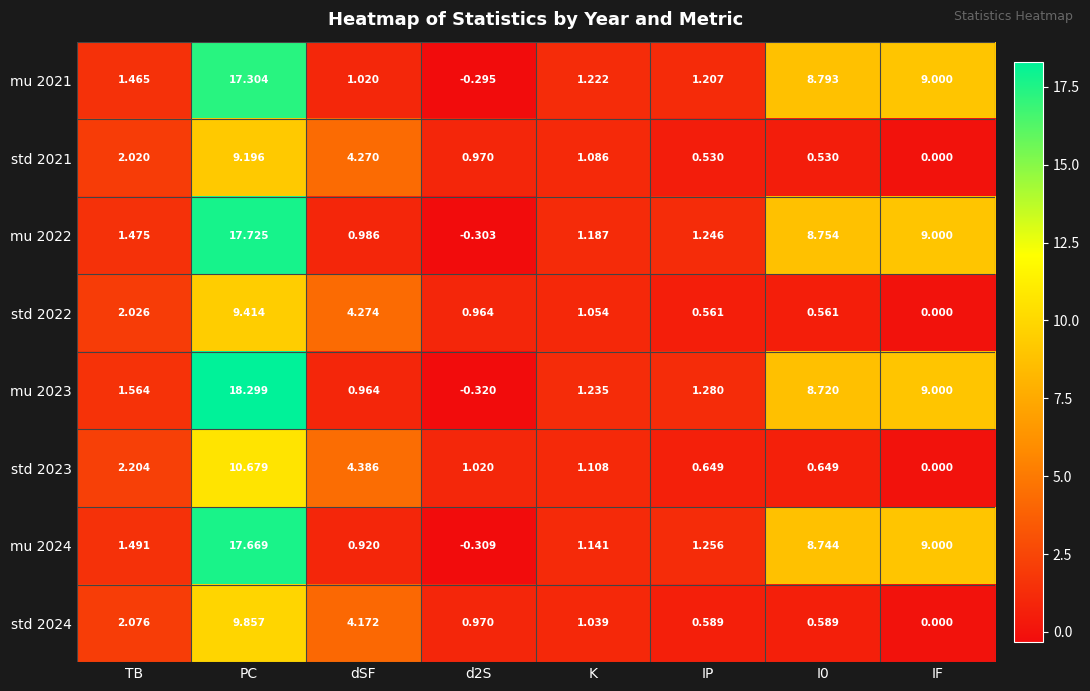

Where is std 2023 nearest to the value 5?

dSF